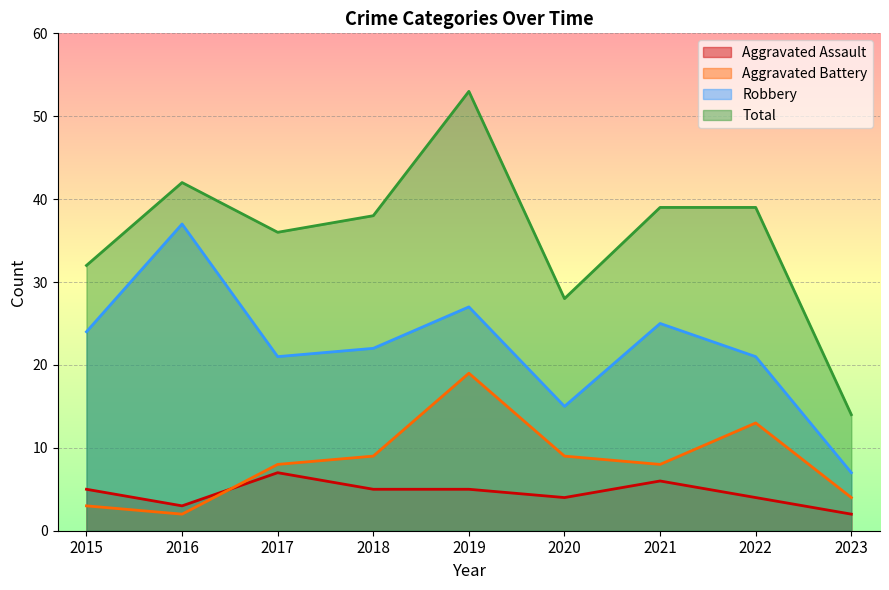

List the labels in order of Aggravated Battery value, smallest first.

2016, 2015, 2023, 2017, 2021, 2018, 2020, 2022, 2019